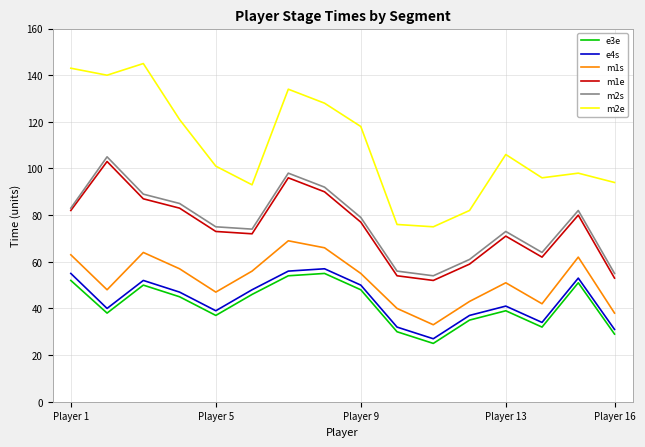

What is the minimum value for m1s?

33